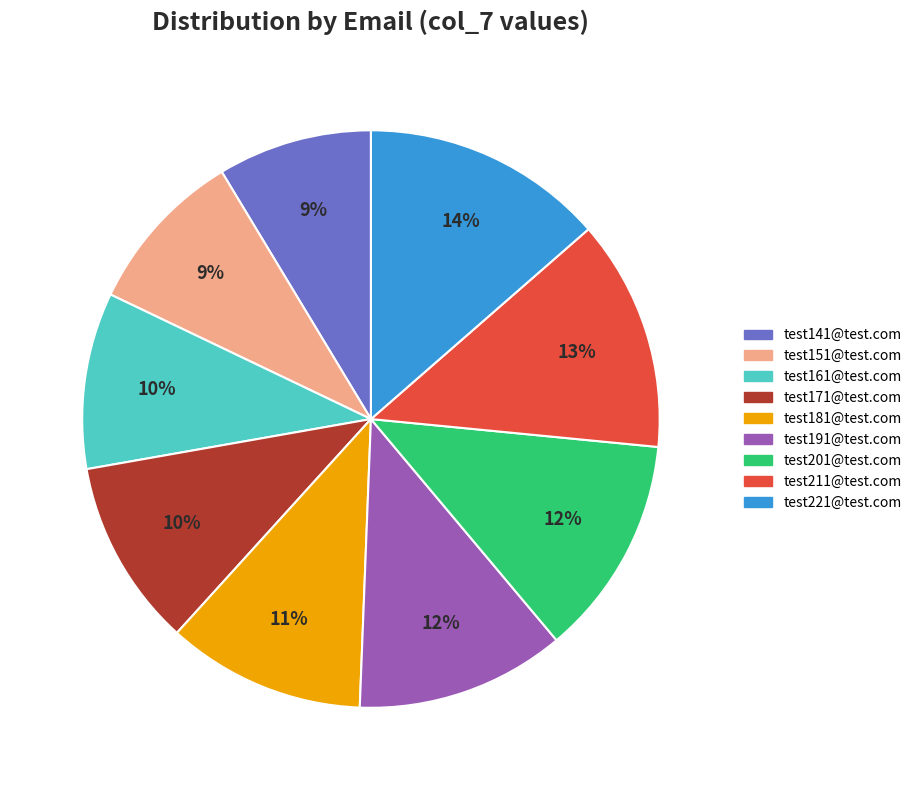

Does test221@test.com represent more than half of the total?

No